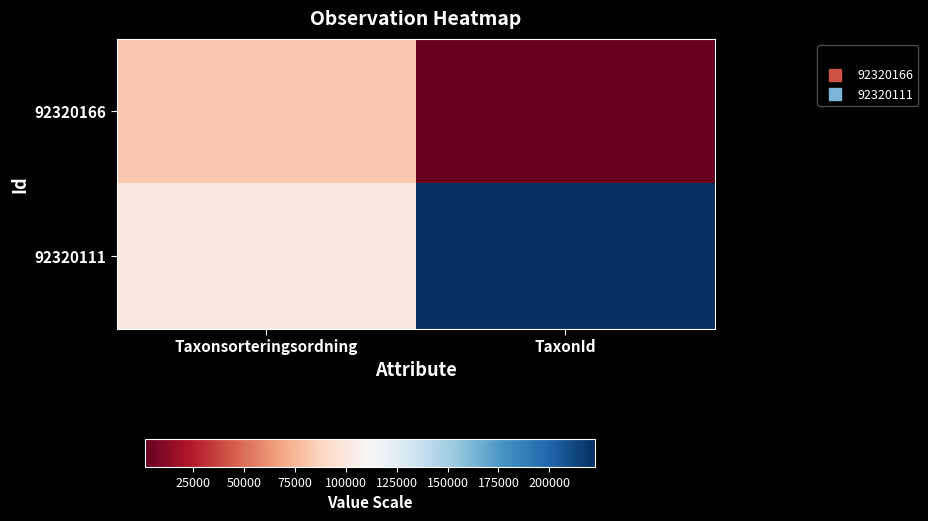

What is the spread (max minus min) of values at TaxonId?

220968